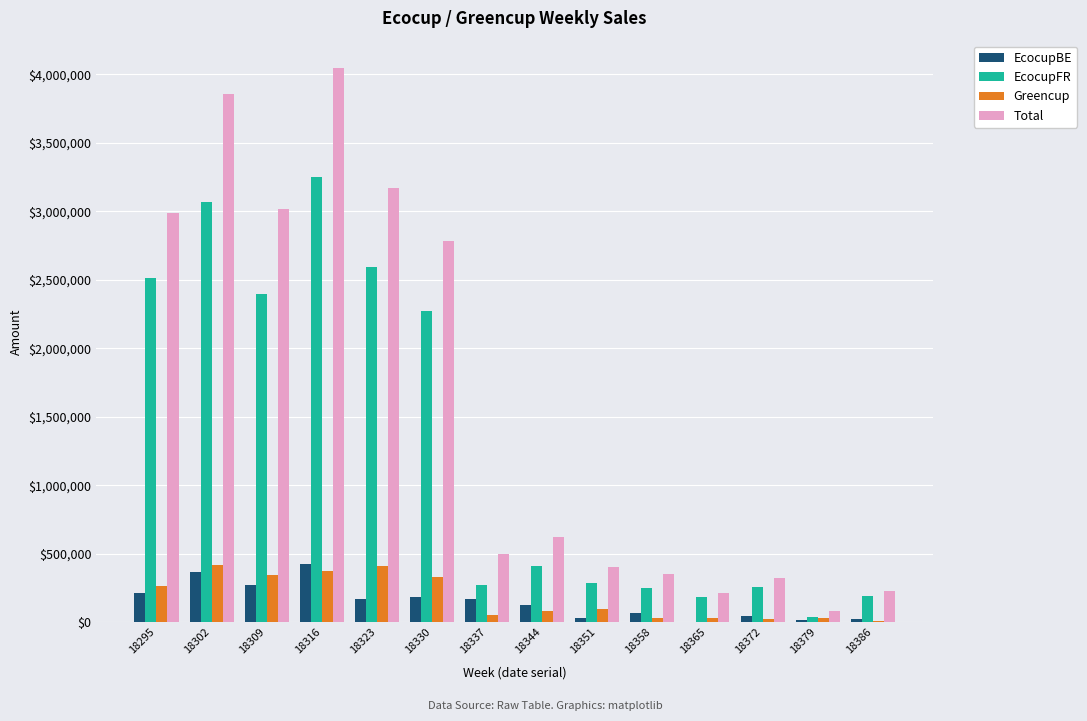

What is the sum of all EcocupFR values?

17977849.4